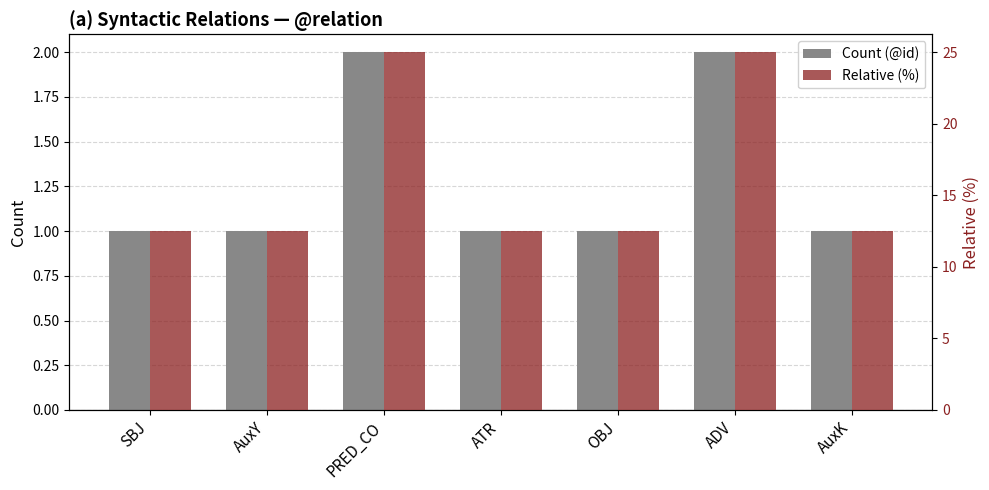

At which label is Count (@id) closest to 1?

SBJ